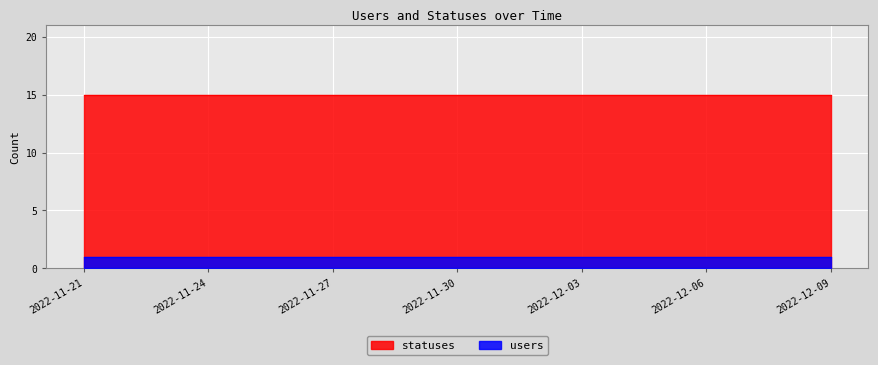

What is the value of the statuses point at the 5th from the left?

15